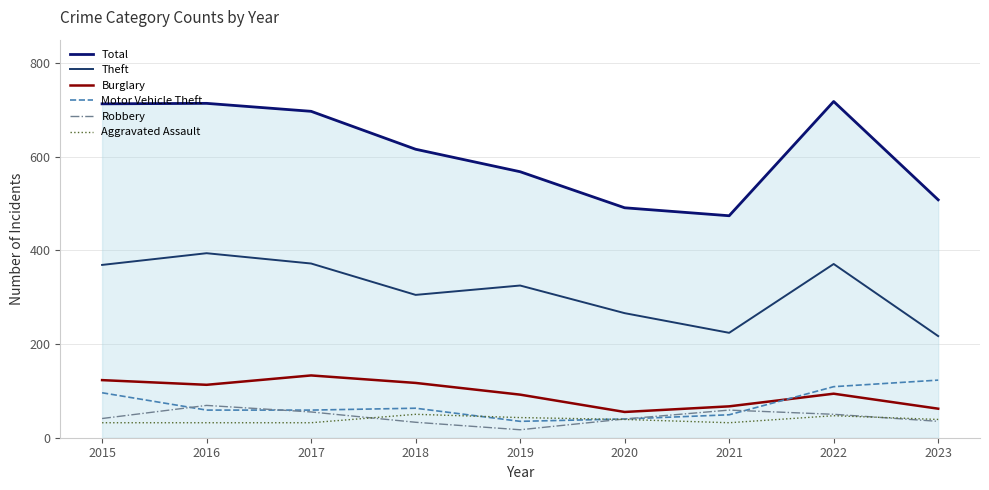

What is the average value of the Total series?

611